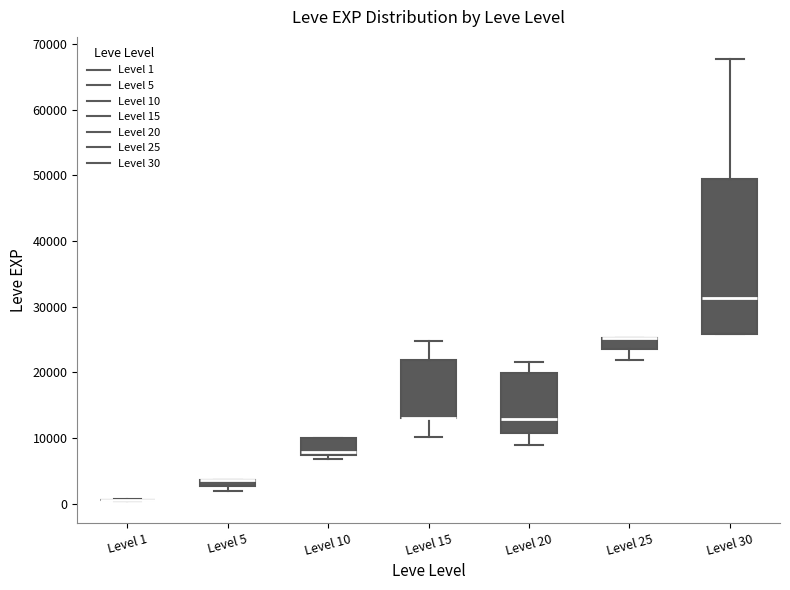

Where is the lower edge of the box for Level 15 on the y-axis? The values are not printed on the chart, so give them approximately, as read against the axis.

13000